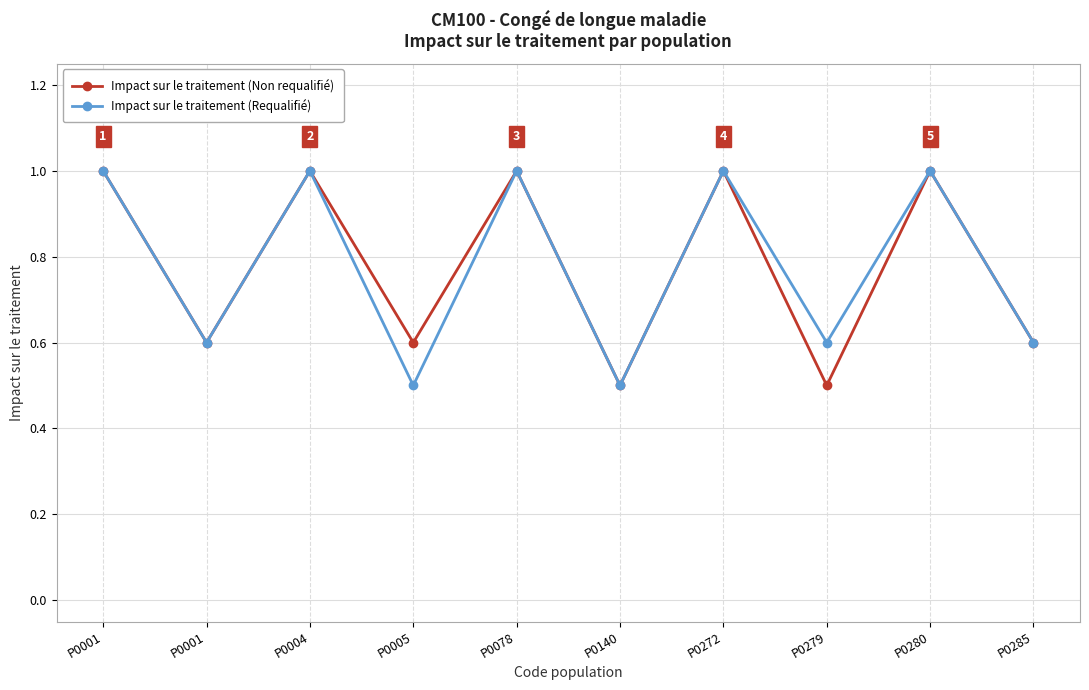

What is the average value of the Impact sur le traitement (Non requalifié) series?

0.8